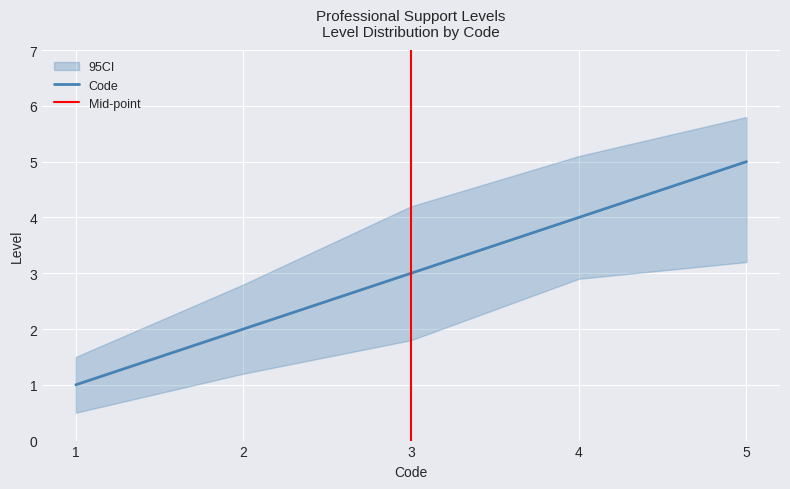

At how many categories does at least one series exceed 3?

3